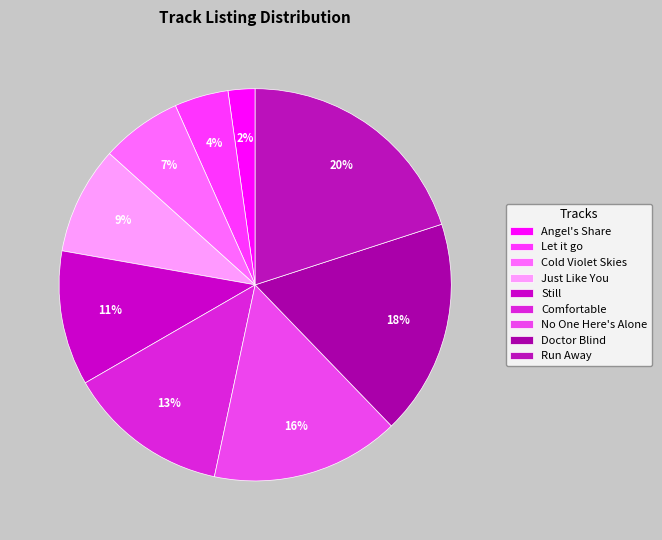

Is it true that Run Away is 20% of the pie?

True